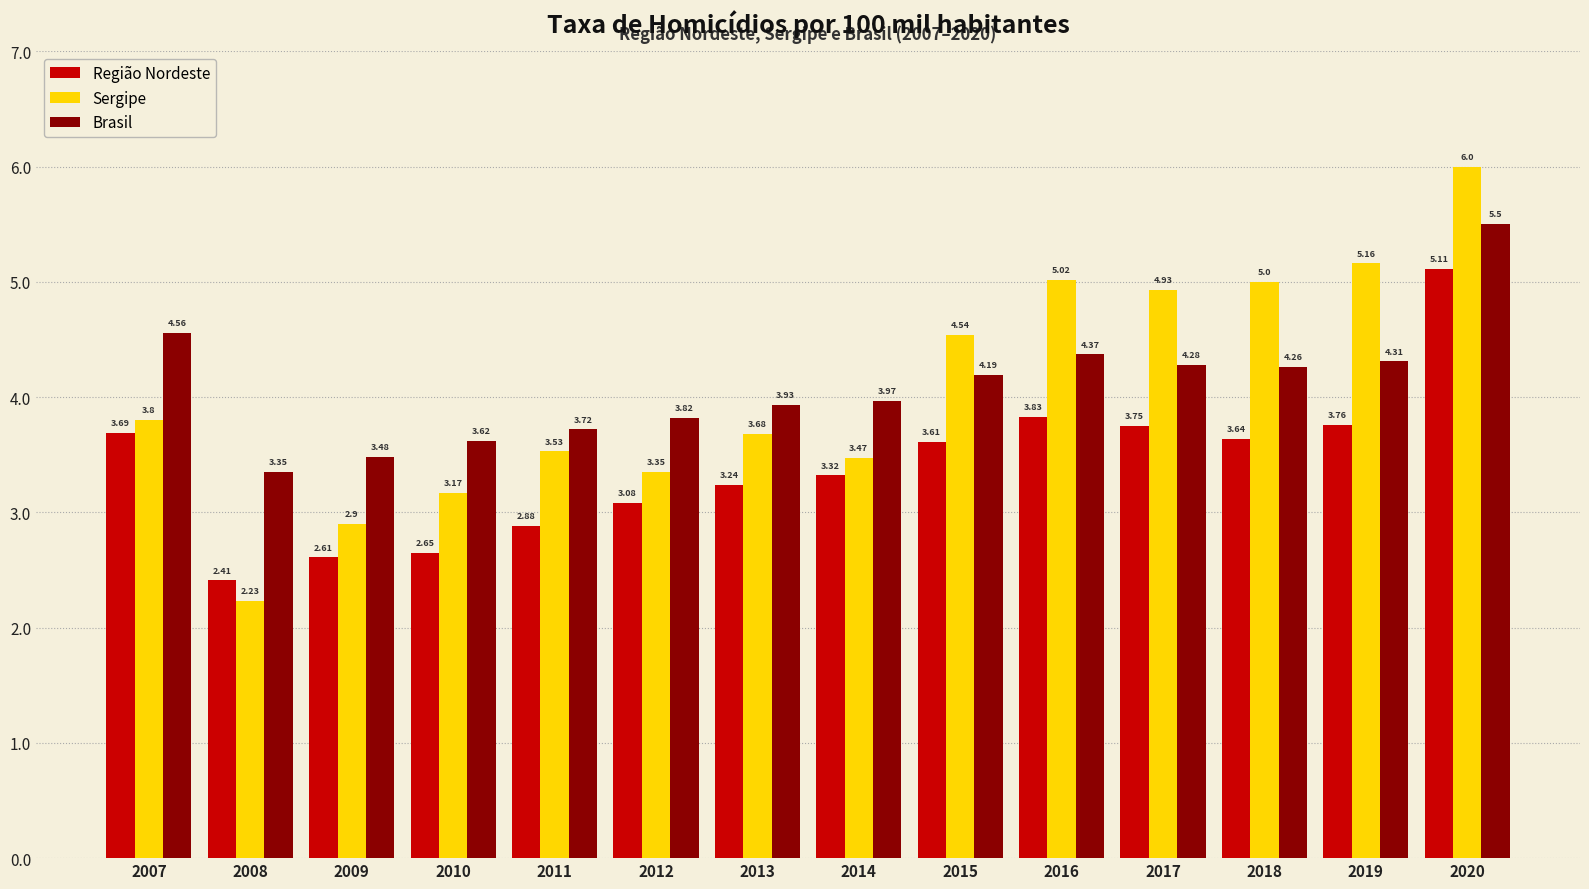

Is it true that Região Nordeste equals 0.7 at 2012?

False